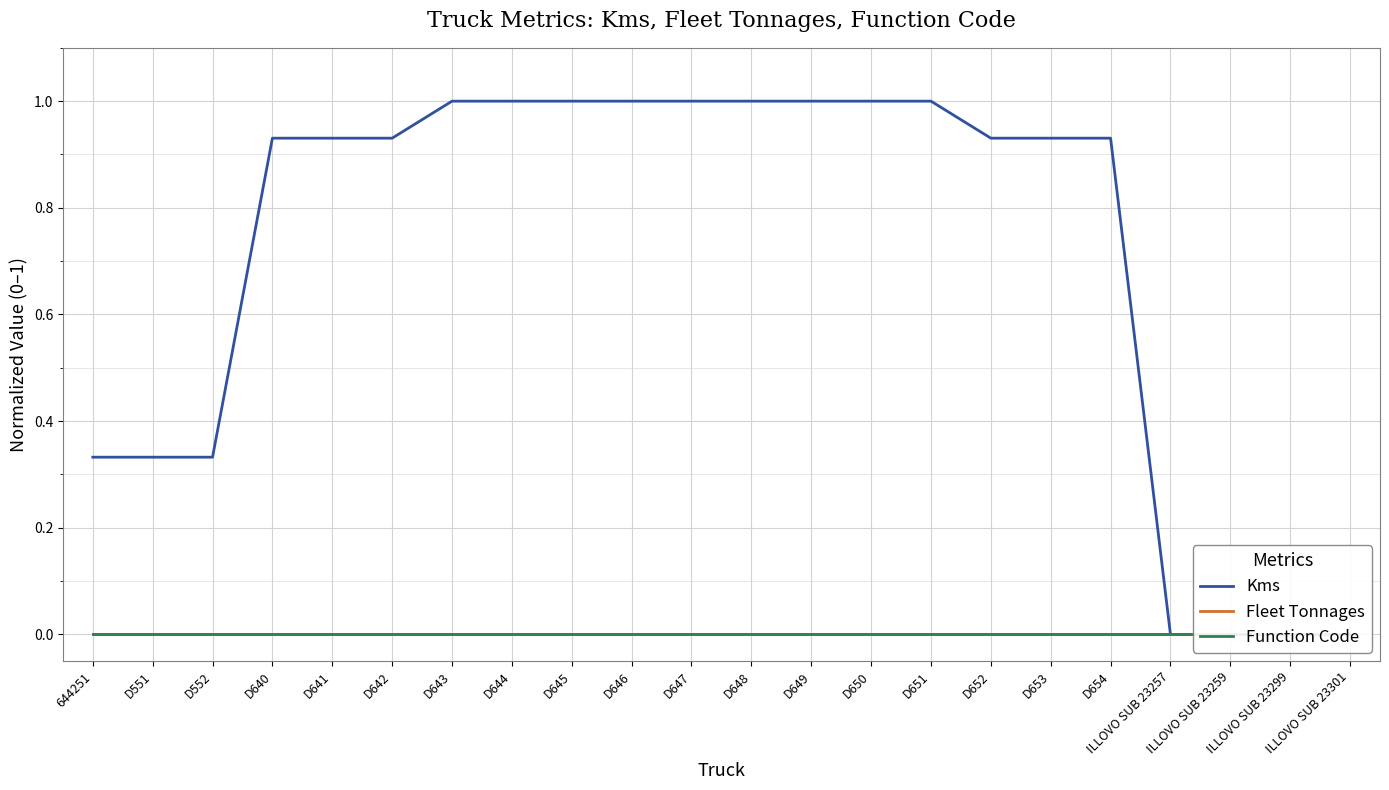

Which category has the highest value in the Kms series?

D643